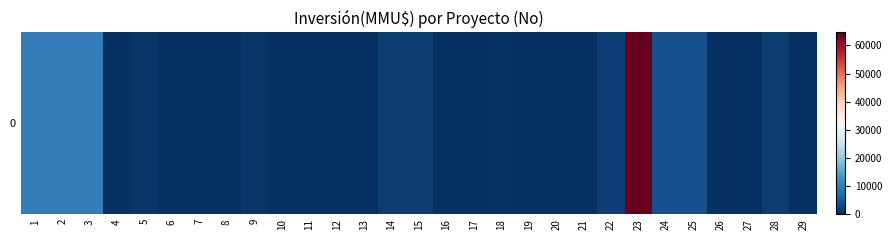

Rank the categories by value from highest to lowest.

23, 1, 2, 3, 24, 25, 22, 28, 14, 15, 5, 9, 18, 11, 12, 13, 16, 19, 20, 29, 7, 8, 10, 17, 4, 6, 21, 26, 27